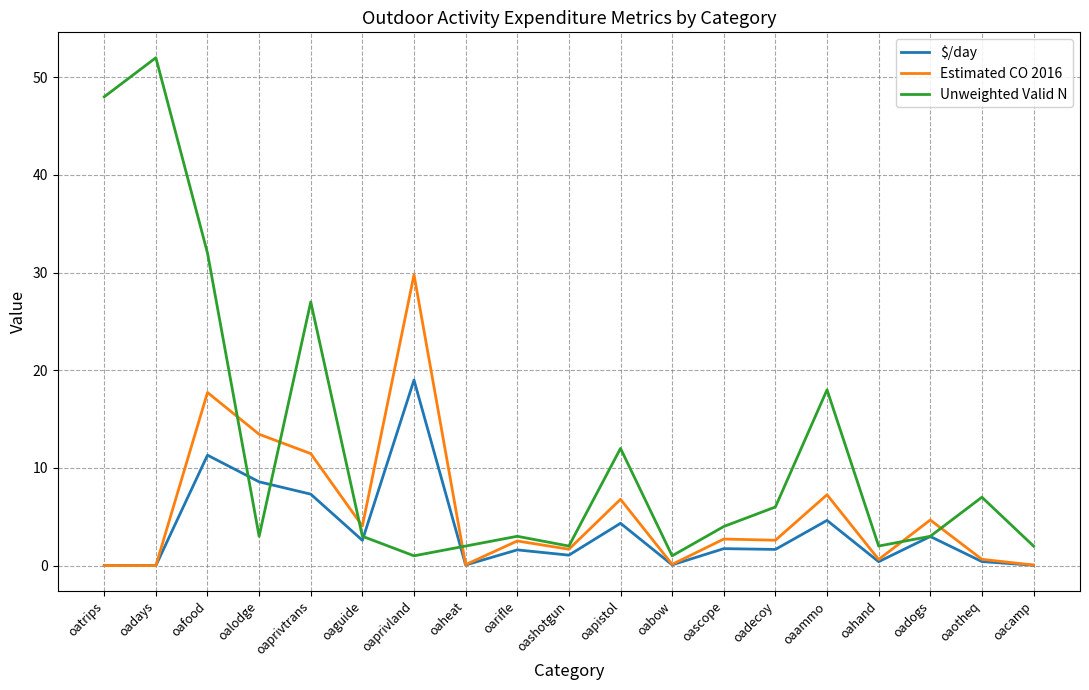

At which label does Estimated CO 2016 first exceed 2?

oafood